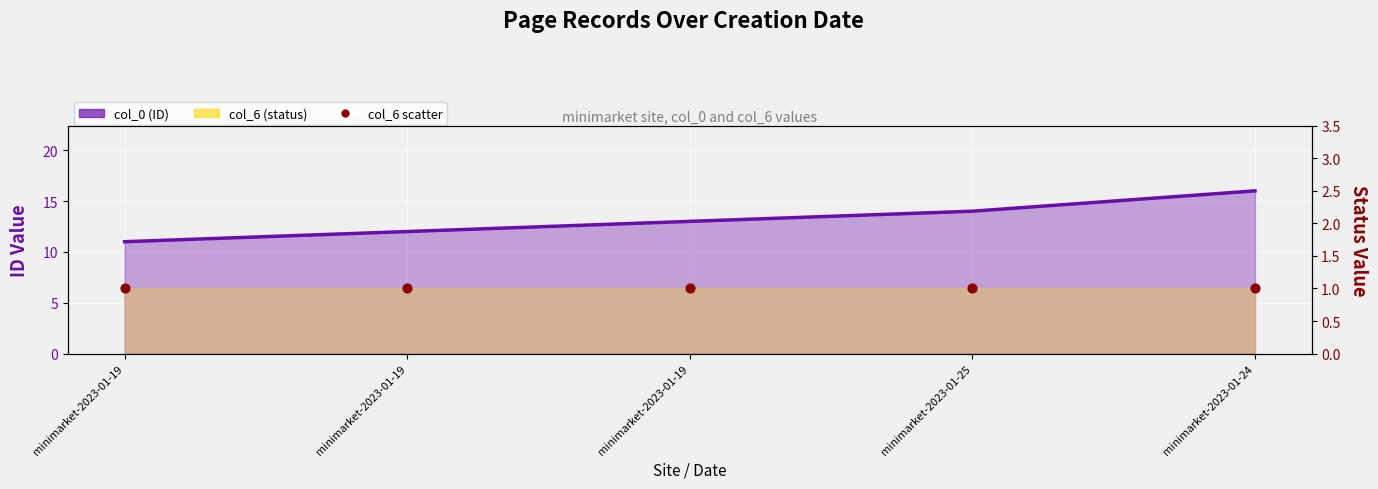

Which has a higher value, minimarket-2023-01-25 or minimarket-2023-01-19?

minimarket-2023-01-25